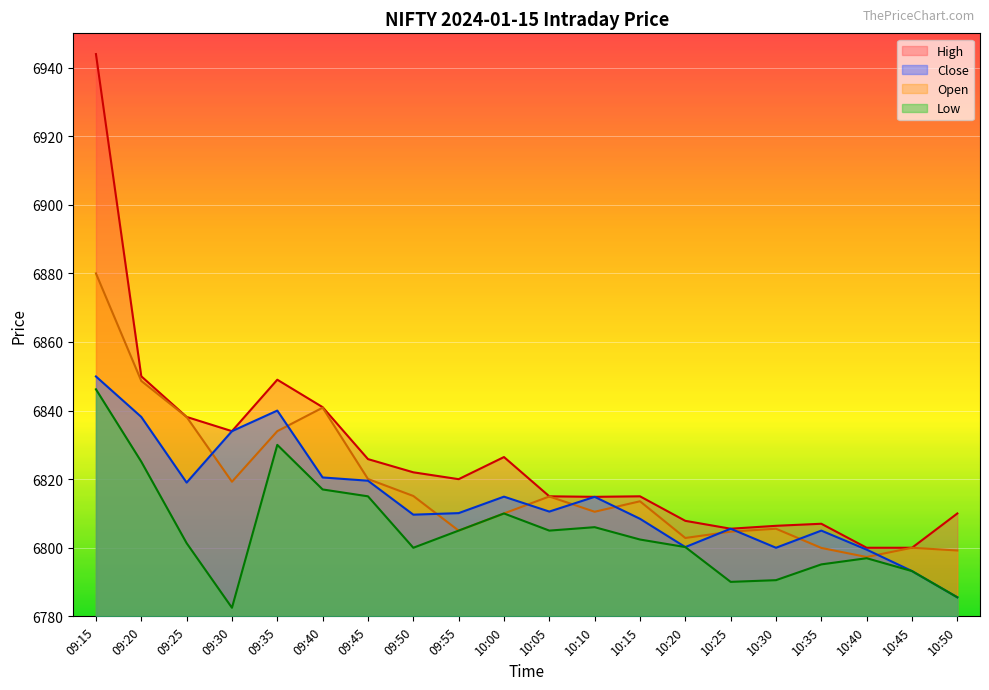

How many lines are shown in the chart?

4